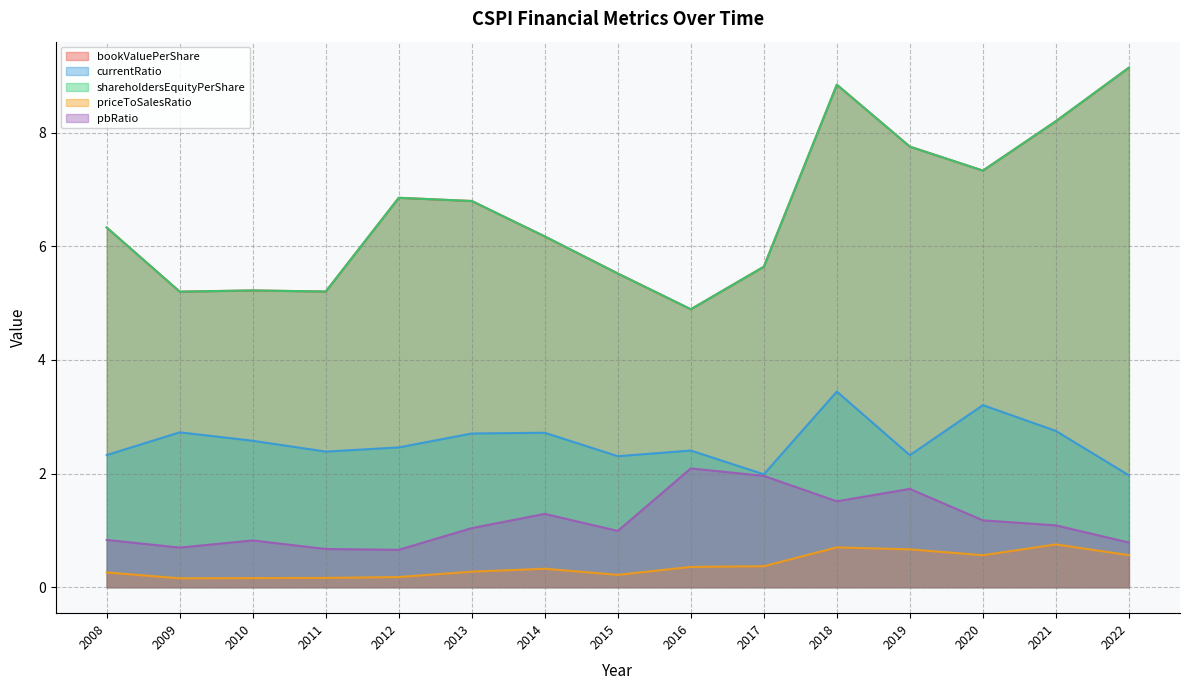

What is the difference between the maximum and minimum values in the currentRatio series?

1.5